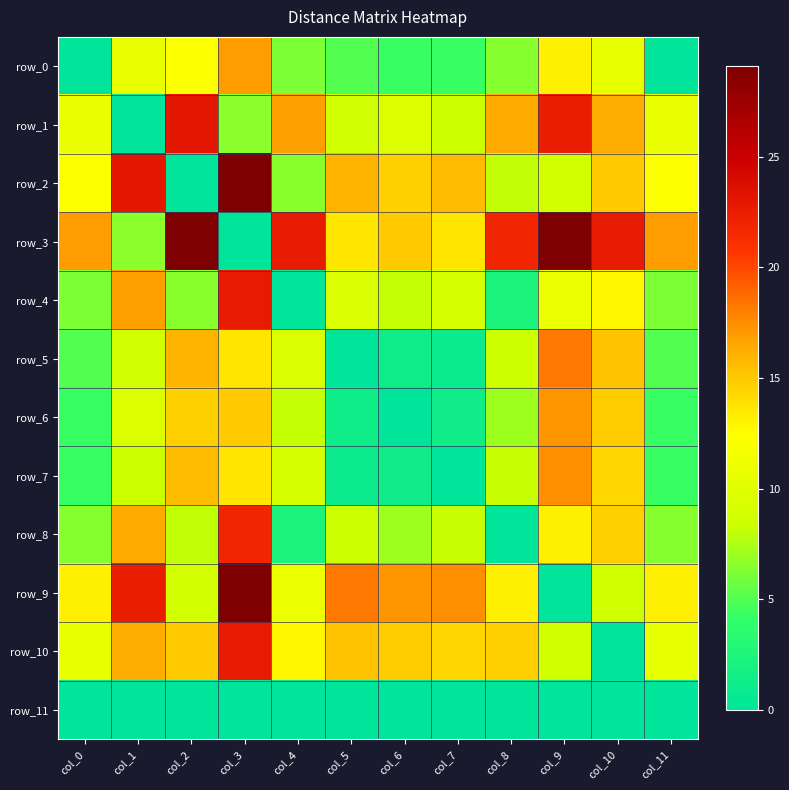

At which category is the sum across all series the highest?

col_3